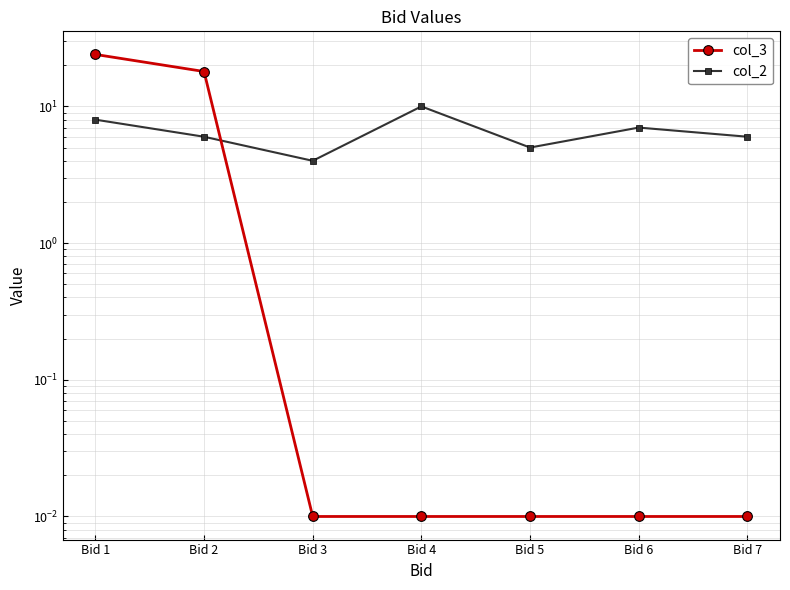

Which category has the lowest value in the col_2 series?

Bid 3